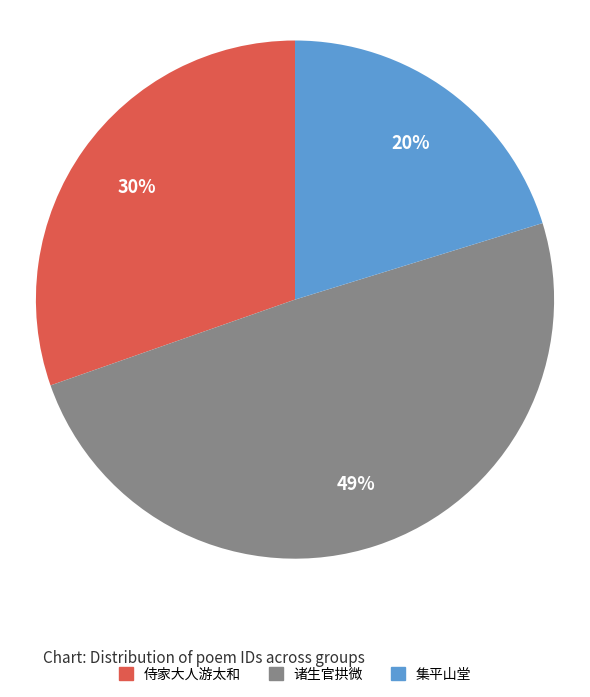

Is there any slice that represents more than half of the pie?

No